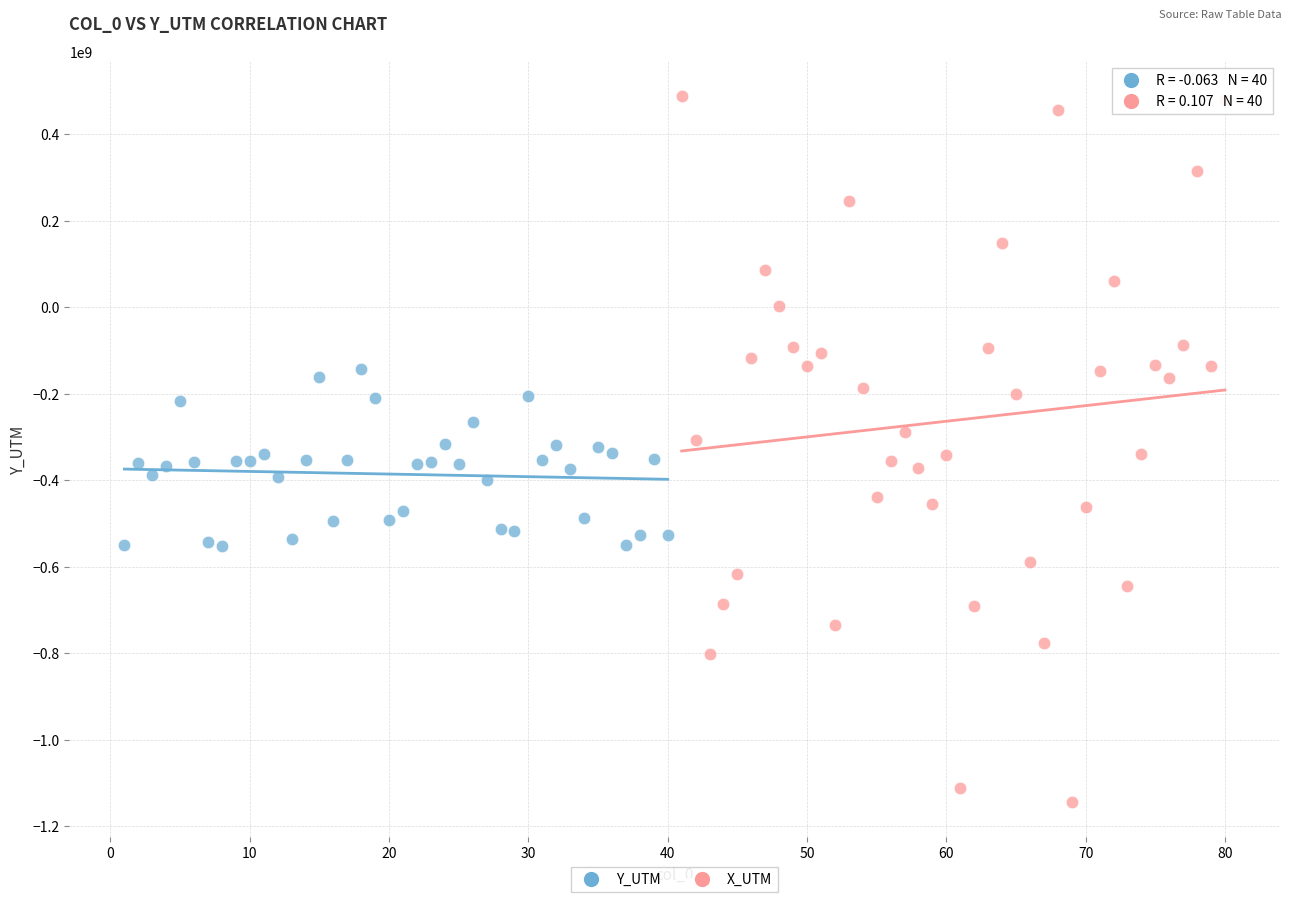

Which series reaches the maximum Y coordinate?

X_UTM